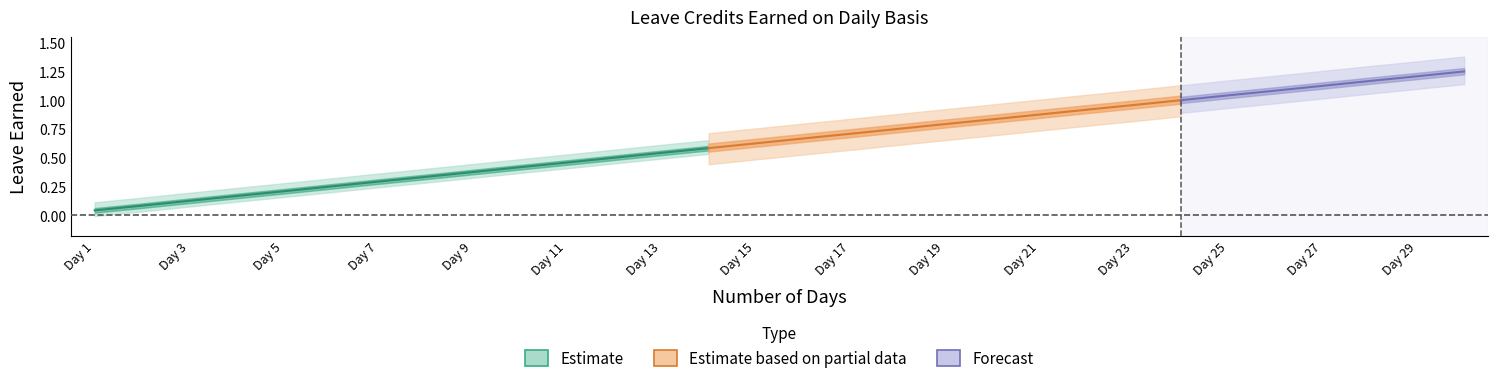

The SL Earned series shows 0.6 at 9. True or false?

False